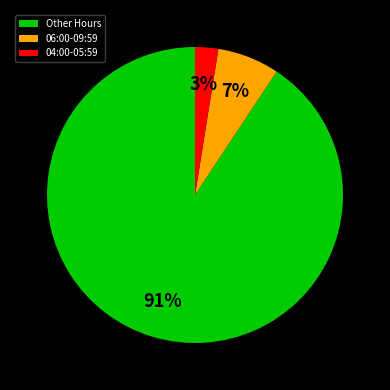

To the nearest percent, what is the average slice percentage?

33%